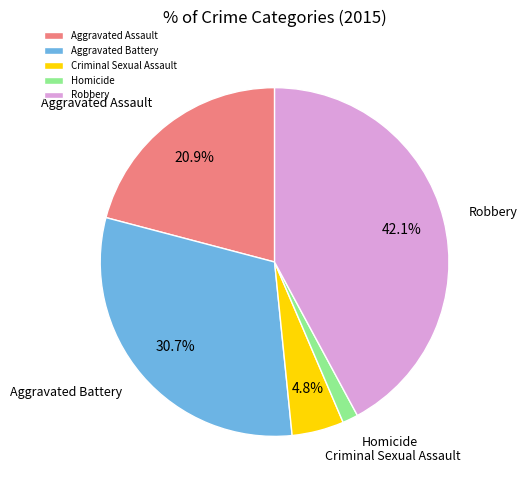

To the nearest percent, what percentage of the pie is Robbery?

42%